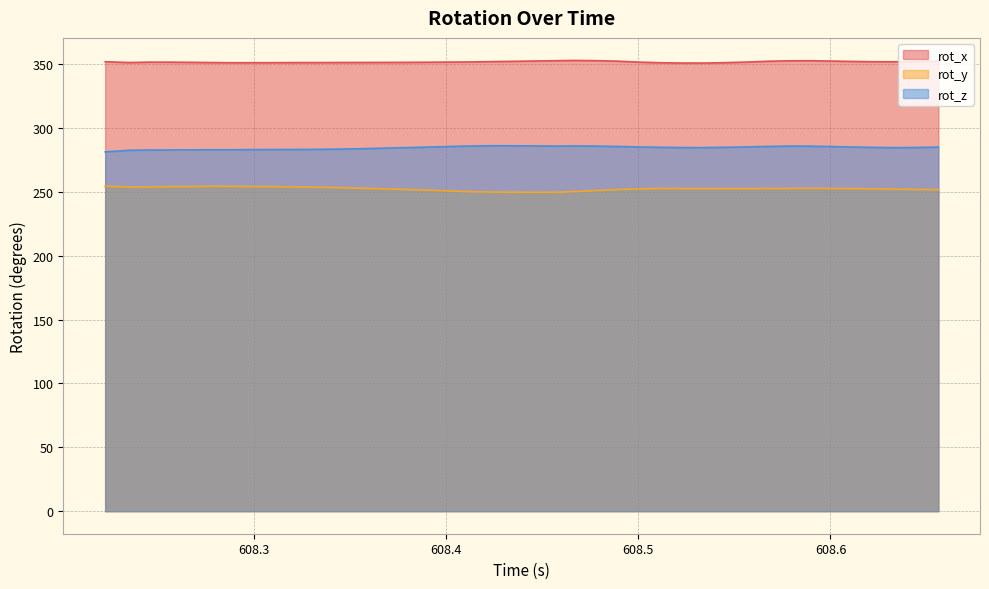

True or false: rot_x and rot_y intersect in this chart.

False